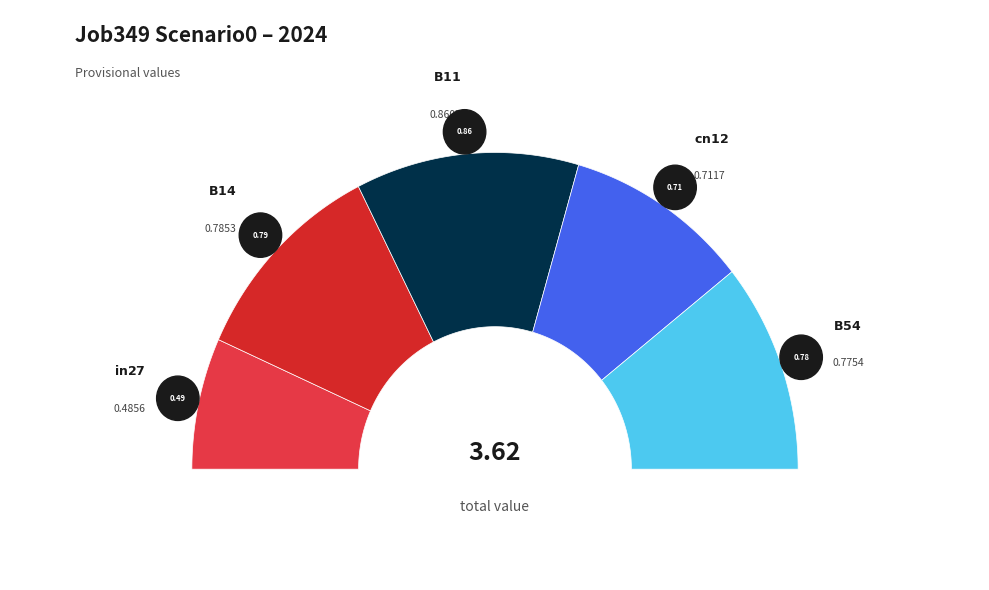

Is there any slice that represents more than half of the pie?

No